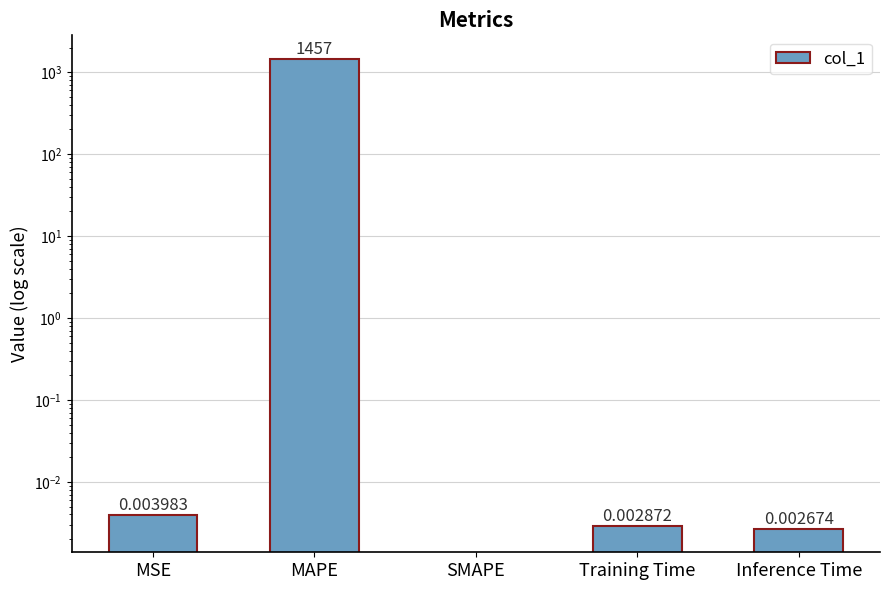

Reading right to left, what are all the values shown in this chart?

0.0	0.0	0.0	1456.8	0.0